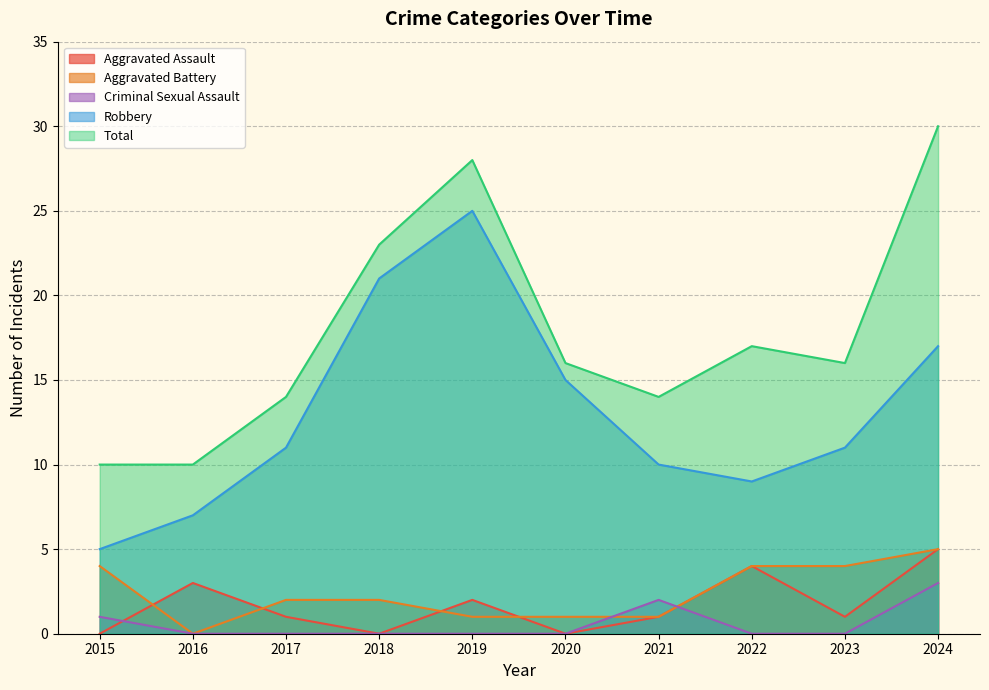

What is the value of the Total point at the 1st from the left?

10